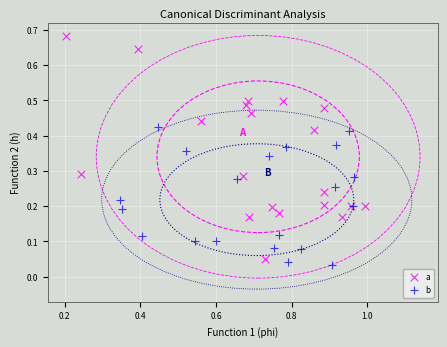

Which series contains the highest Y value?

a